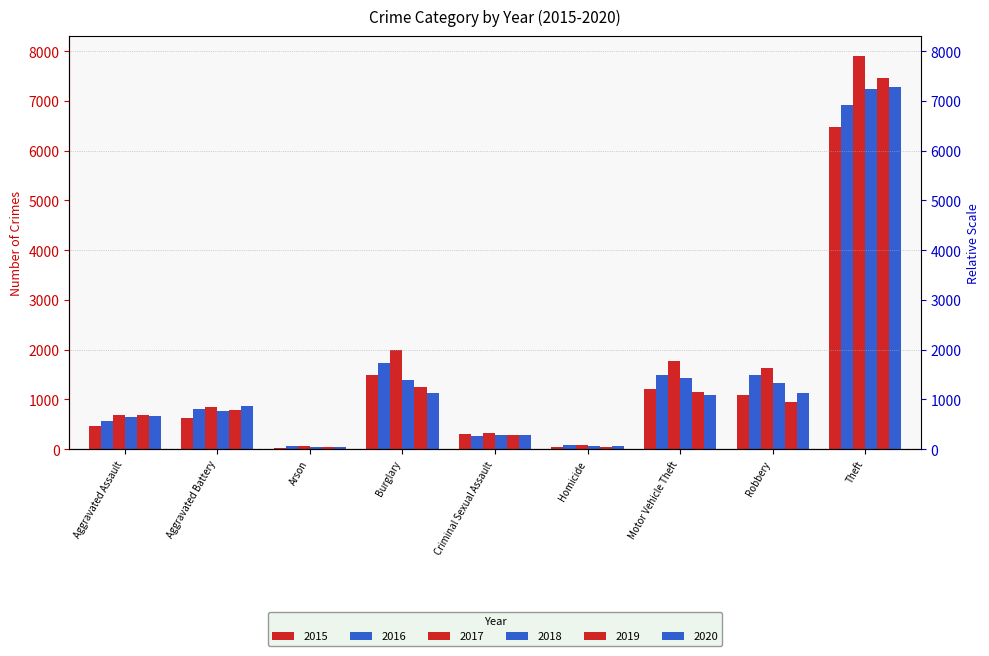

What is the average value of the 2019 series?

1409